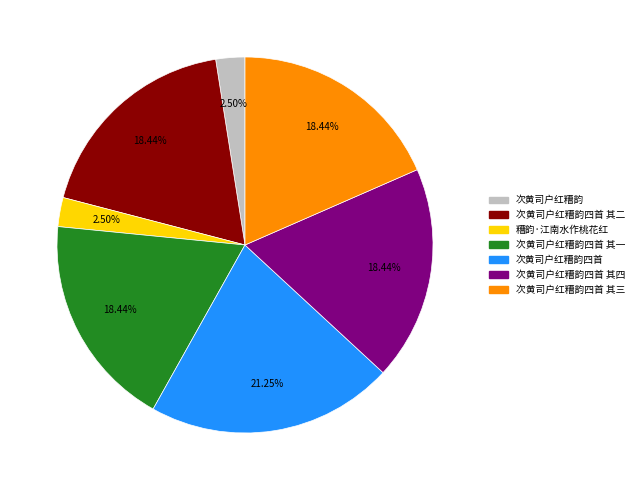

What percentage is NOT represented by 次黄司户红糟韵四首 其三?

81.6%